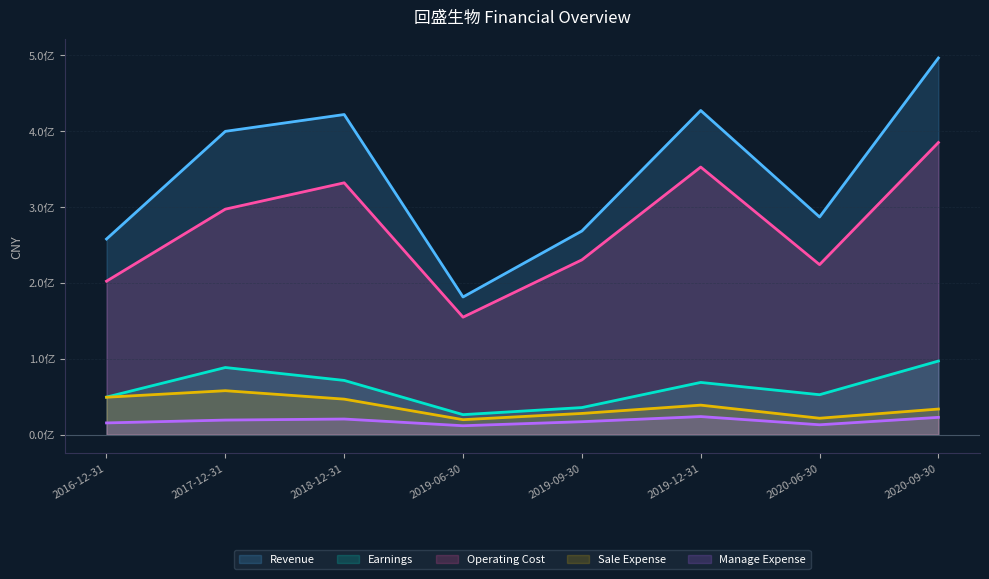

The Sale Expense series shows 38820752.8 at 2019-12-31. True or false?

True